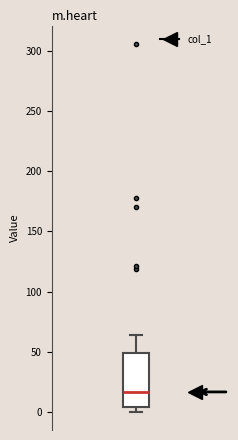

Where is the lower edge of the box on the y-axis? The values are not printed on the chart, so give them approximately, as read against the axis.

5